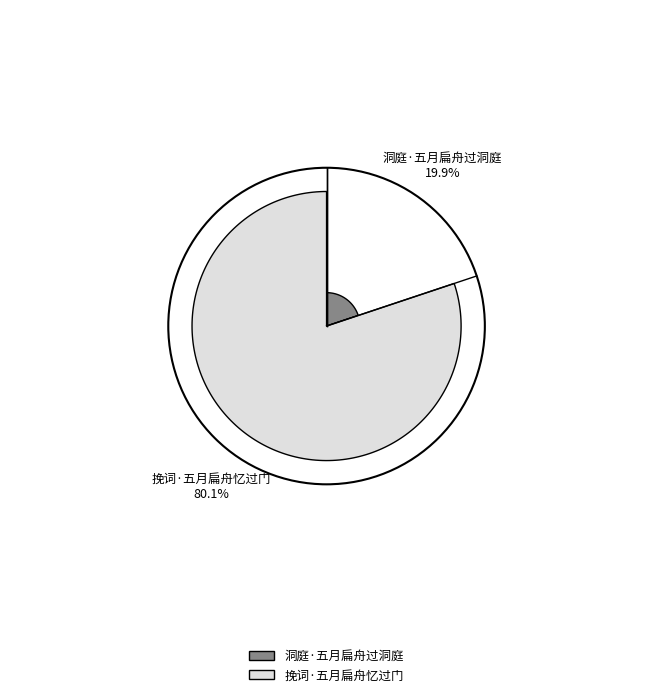

To the nearest percent, what percentage of the pie is 挽词·五月扁舟忆过门?

80%